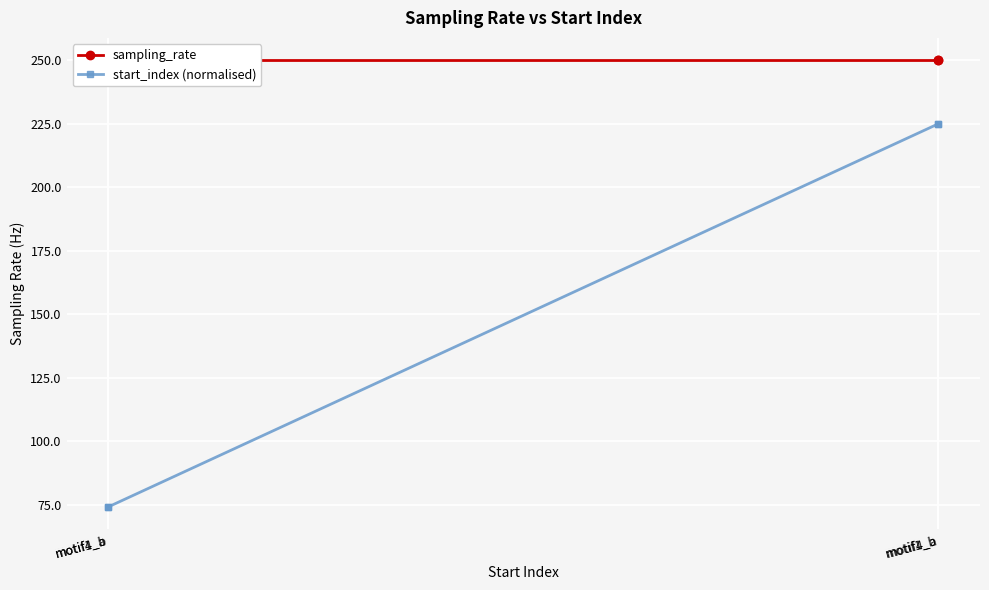

What is the average value of the start_index (normalised) series?

149.6